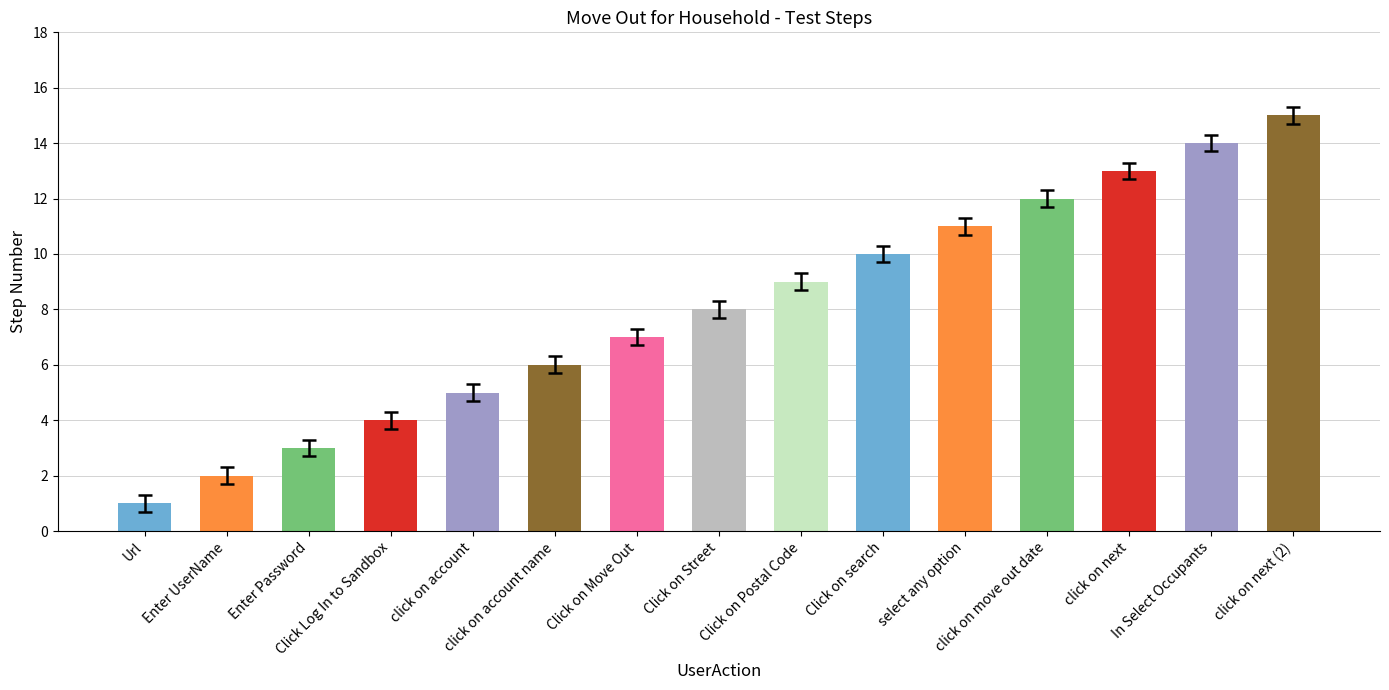

The chart shows a value of 8 at click on account name. True or false?

False